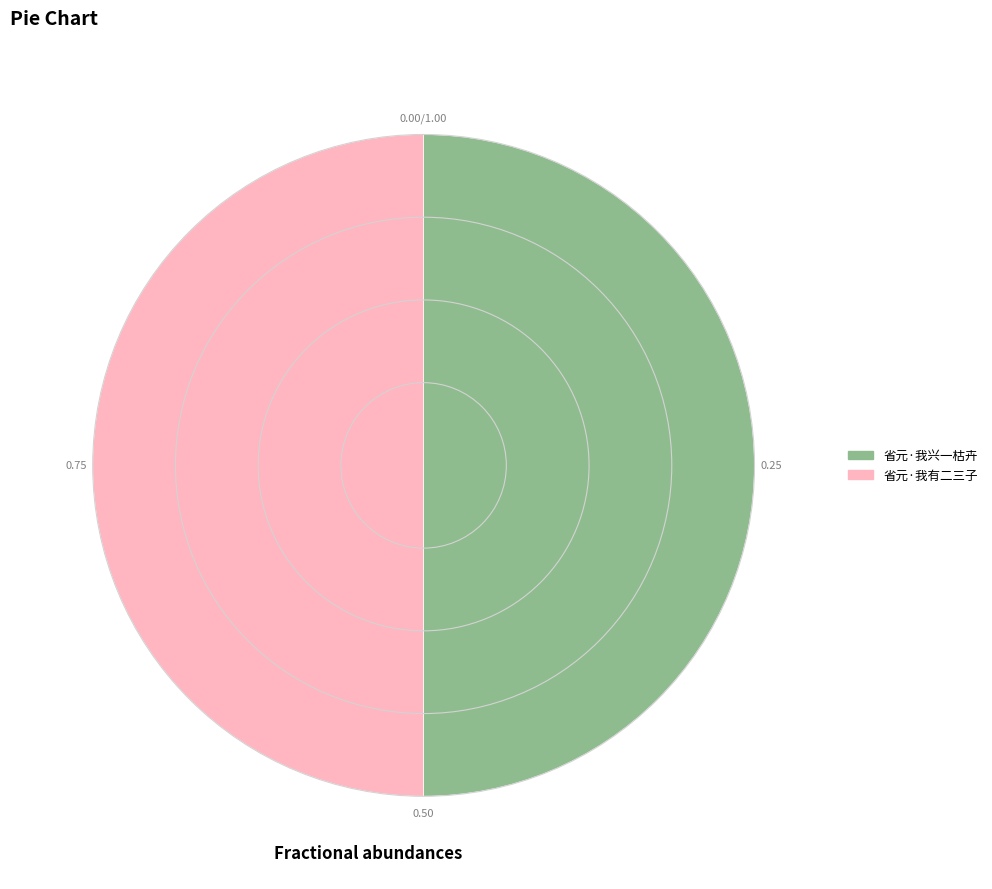

How many segments does this pie chart have?

2